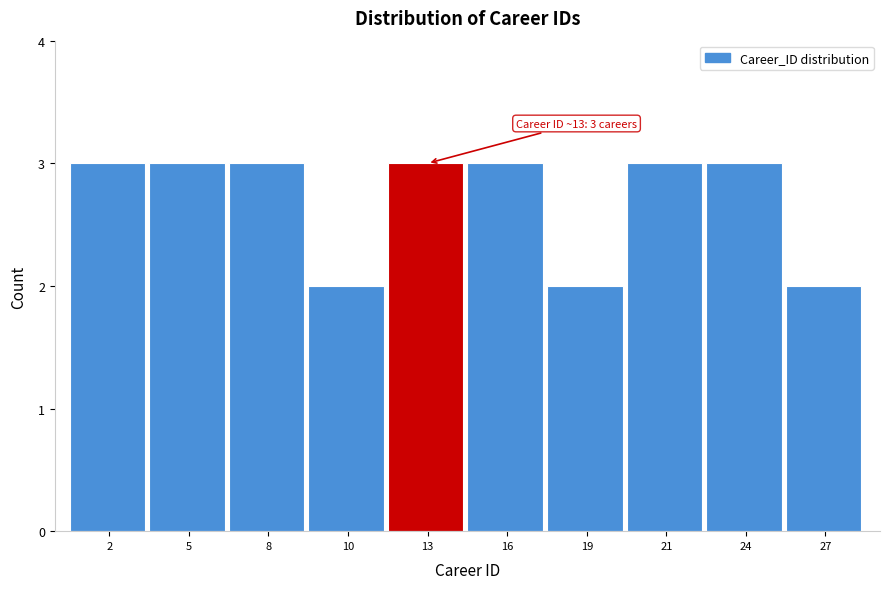

Reading right to left, list all the values displayed in this chart.

2	3	3	2	3	3	2	3	3	3